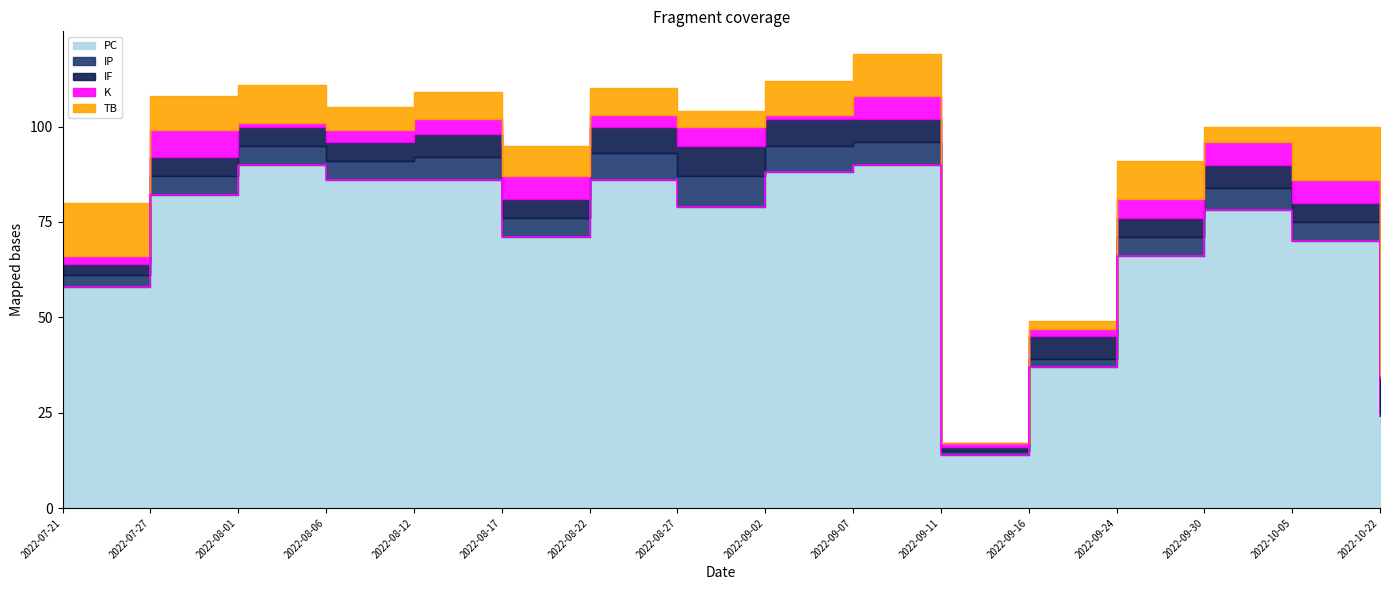

The IF series shows 9 at 2022-08-17. True or false?

False